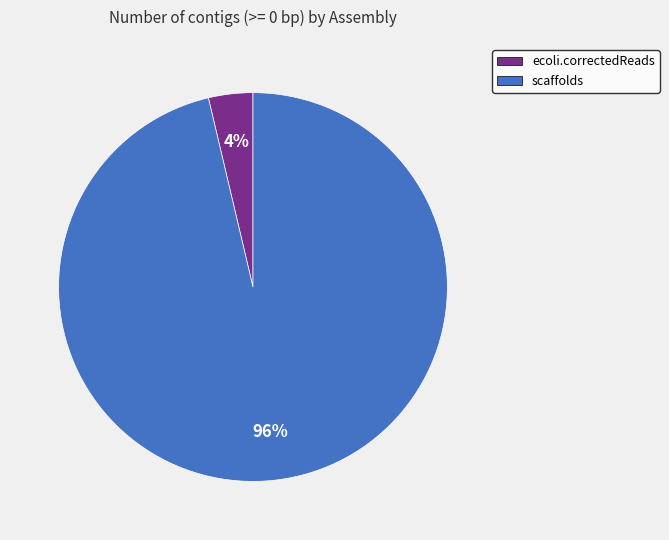

How many segments does this pie chart have?

2